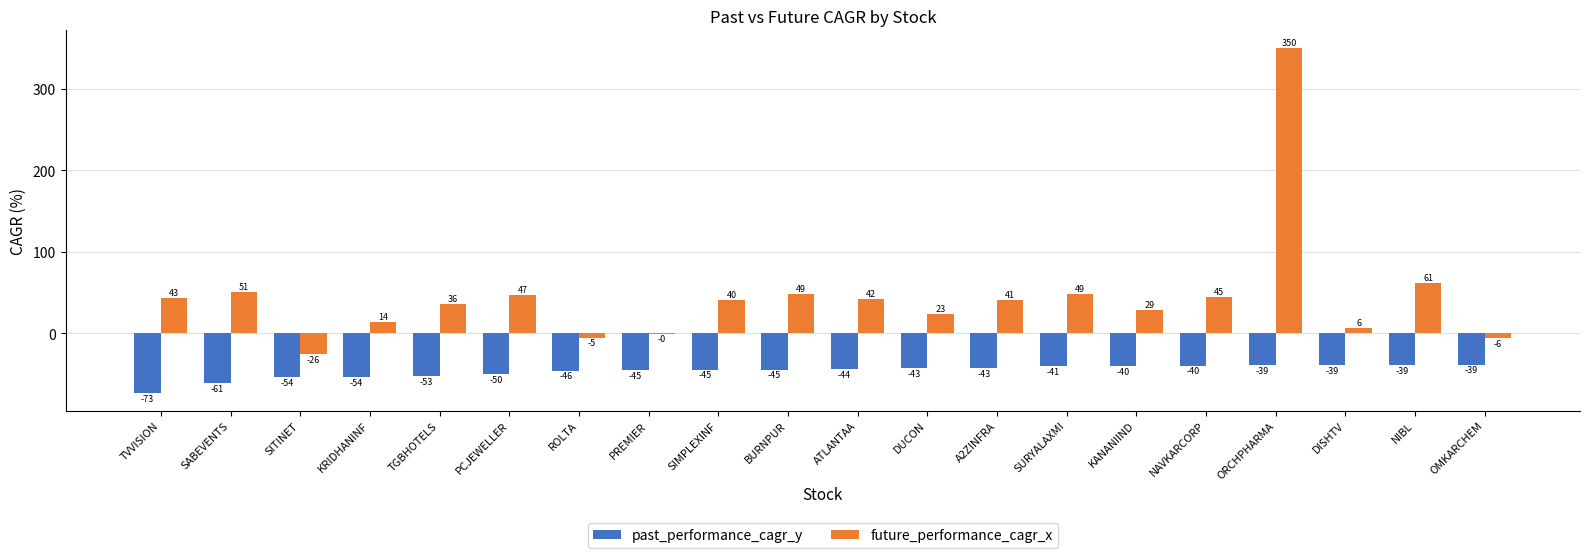

What is the average value of the future_performance_cagr_x series?

44.5